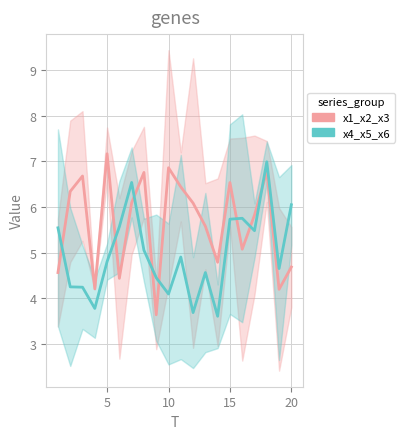

How many series are shown in this chart?

2